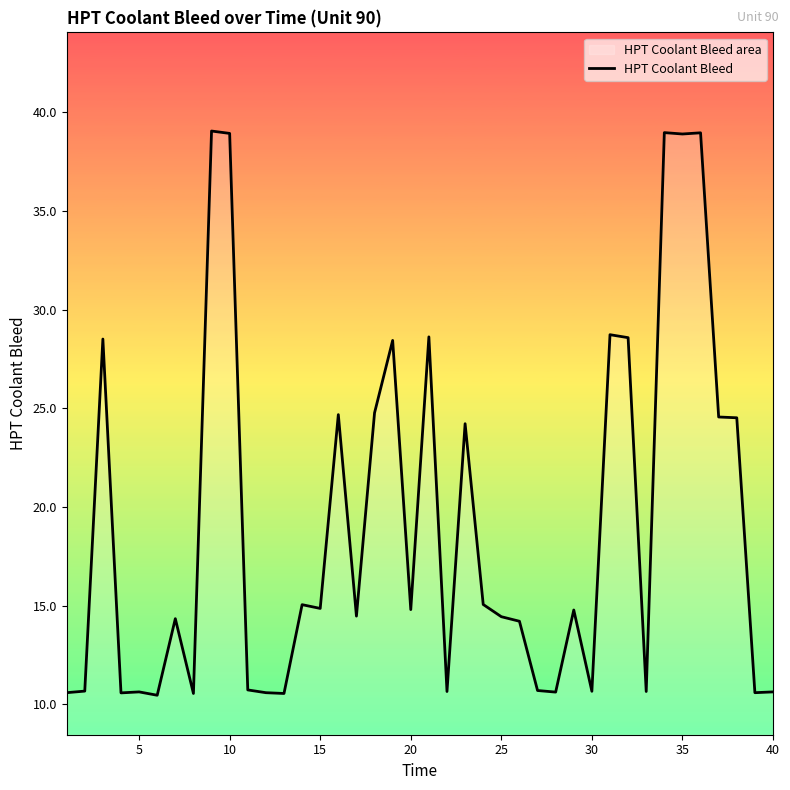

Does the chart have visible grid lines?

No